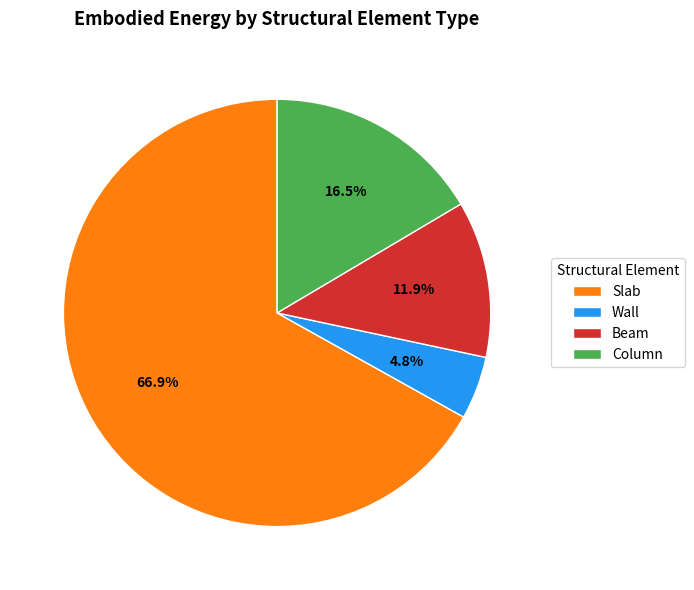

How many slices are in this pie chart?

4